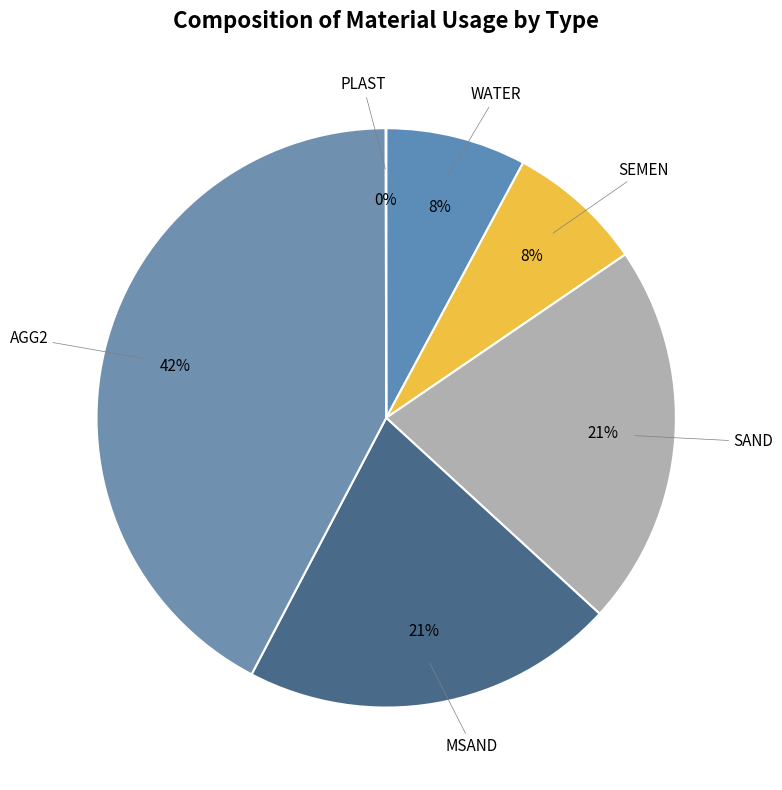

What percentage is the AGG2 slice, to the nearest percent?

42%